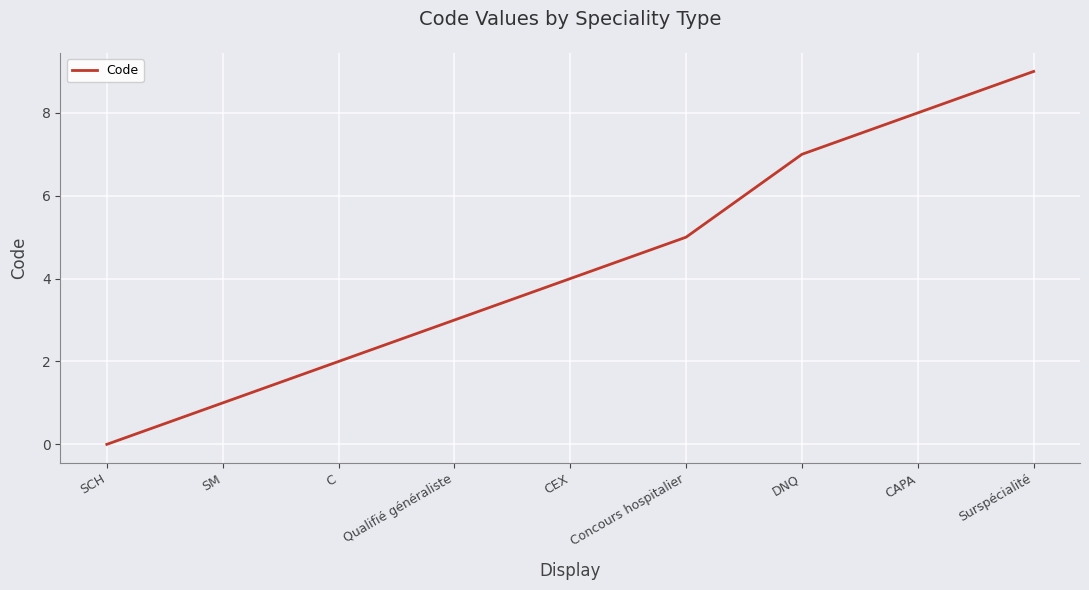

How many values are above zero?

8